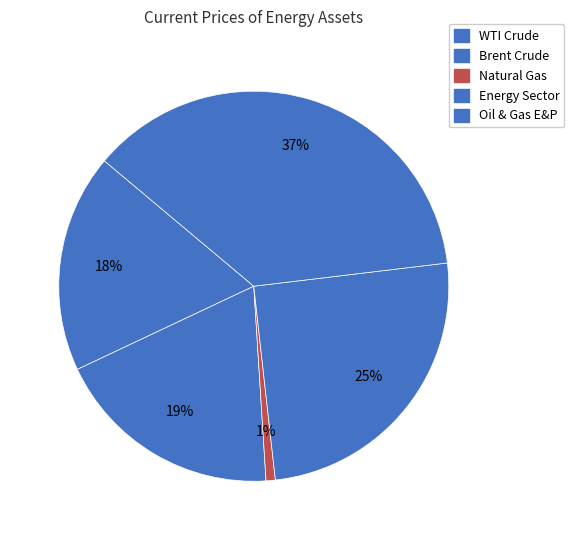

Is it true that WTI Crude is 18% of the pie?

True